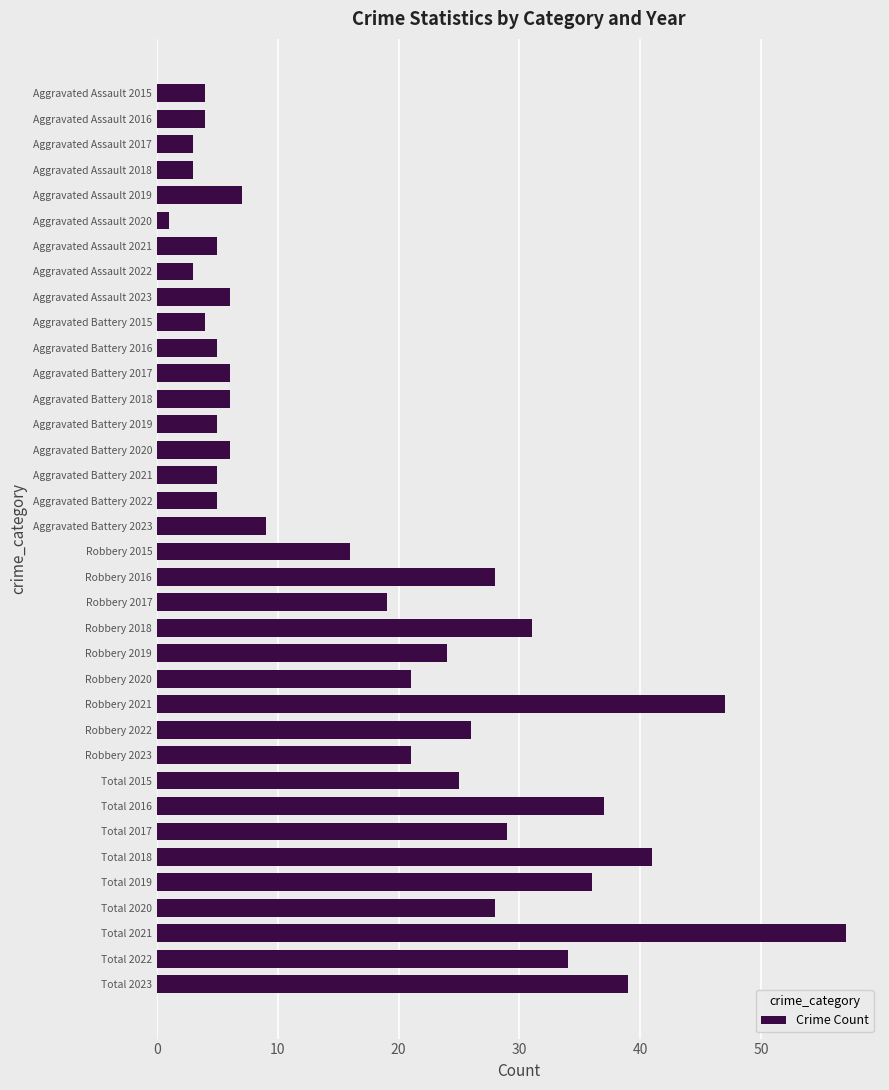

What is the label of the 3rd bar from the bottom?

Total 2021